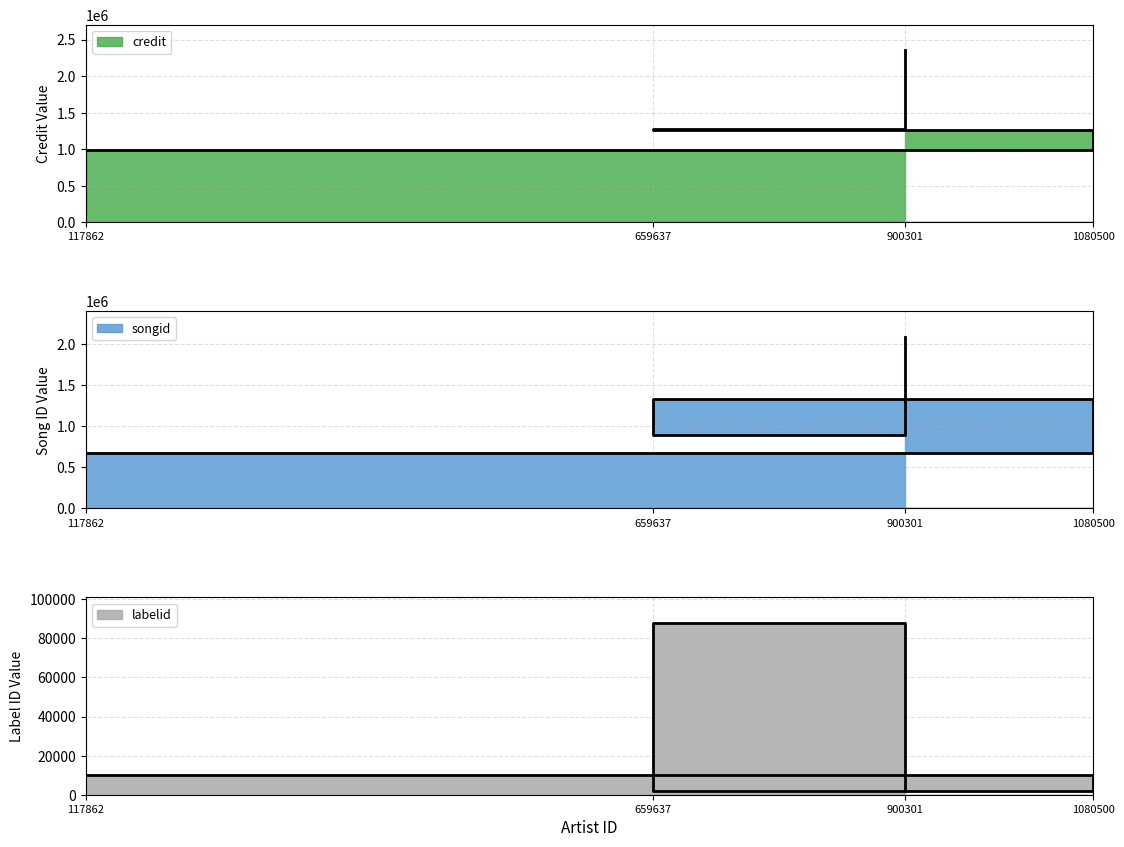

What is the sum of all labelid values?

102001